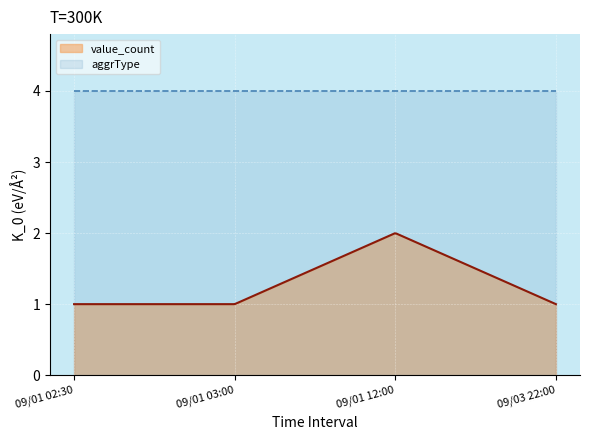

At how many categories does at least one series exceed 1?

300